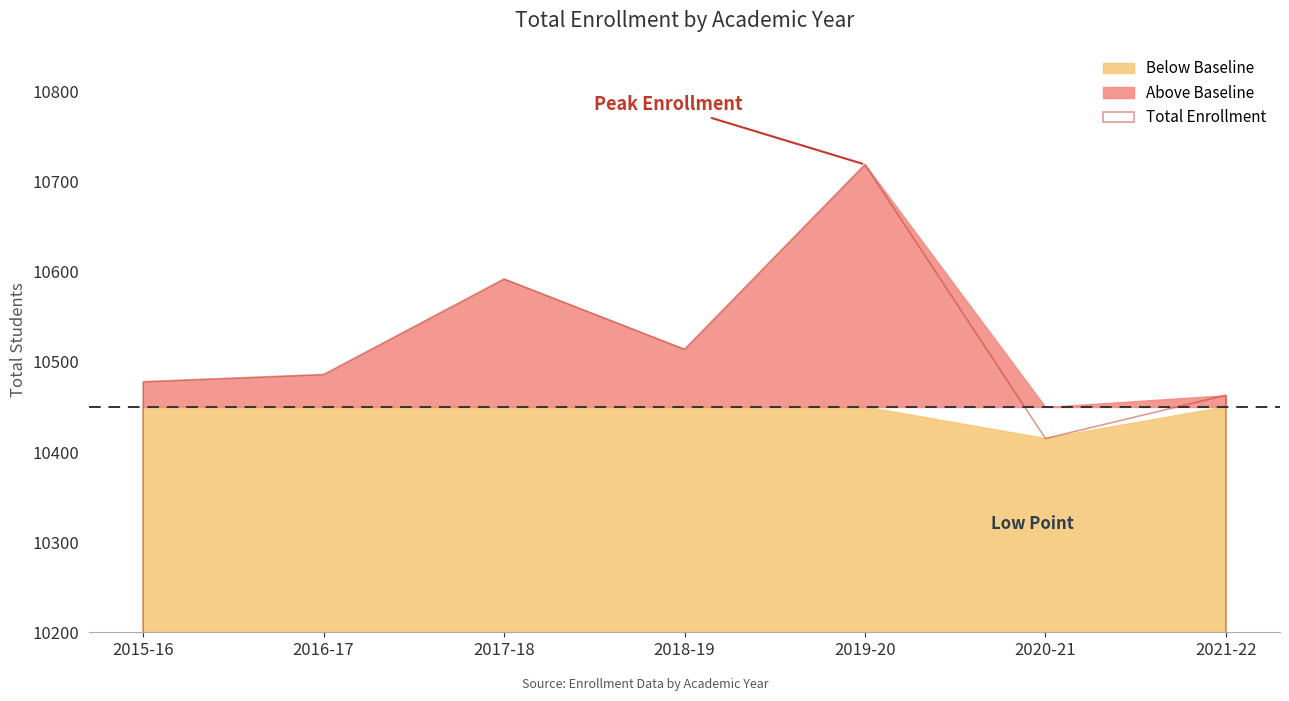

Between 2016-17 and 2019-20, which is larger?

2019-20